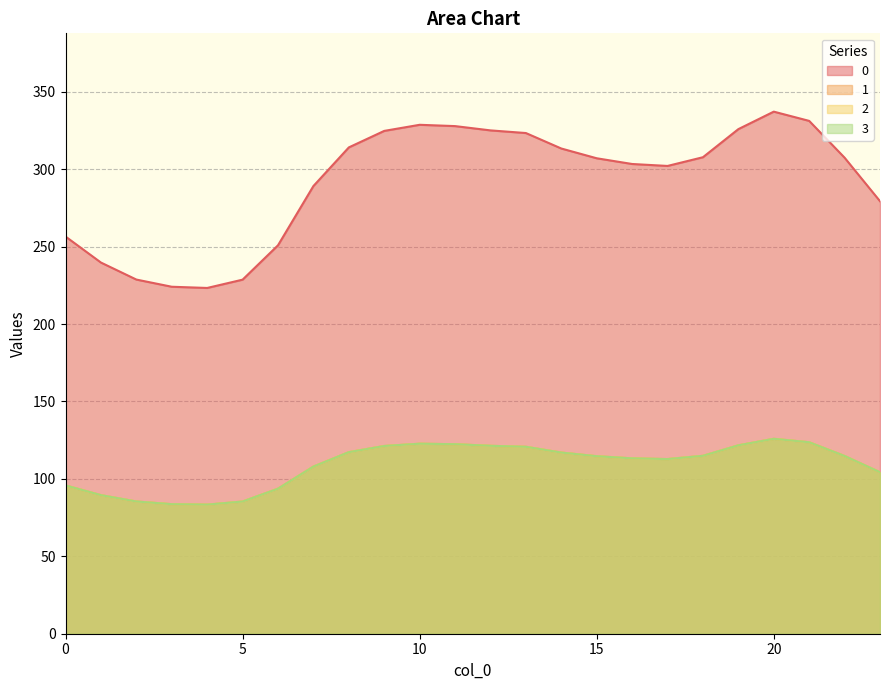

Reading left to right, transcribe all the data shown in this chart.

0: 0=256.5	1=239.7	2=228.7	3=224.1	4=223.3	5=228.7	6=250.9	7=289.1	8=314.1	9=324.7	10=328.7	11=327.8	12=325.1	13=323.3	14=313.4	15=307.1	16=303.4	17=302.1	18=307.7	19=325.9	20=337.2	21=331.2	22=307.4	23=279.3
1: 0=95.8	1=89.5	2=85.4	3=83.7	4=83.4	5=85.4	6=93.7	7=107.9	8=117.3	9=121.2	10=122.7	11=122.4	12=121.4	13=120.7	14=117.0	15=114.6	16=113.3	17=112.8	18=114.9	19=121.7	20=125.9	21=123.6	22=114.8	23=104.3
2: 0=95.8	1=89.5	2=85.4	3=83.7	4=83.4	5=85.4	6=93.7	7=107.9	8=117.3	9=121.2	10=122.7	11=122.4	12=121.4	13=120.7	14=117.0	15=114.6	16=113.3	17=112.8	18=114.9	19=121.7	20=125.9	21=123.6	22=114.8	23=104.3
3: 0=95.8	1=89.5	2=85.4	3=83.7	4=83.4	5=85.4	6=93.7	7=107.9	8=117.3	9=121.2	10=122.7	11=122.4	12=121.4	13=120.7	14=117.0	15=114.6	16=113.3	17=112.8	18=114.9	19=121.7	20=125.9	21=123.6	22=114.8	23=104.3